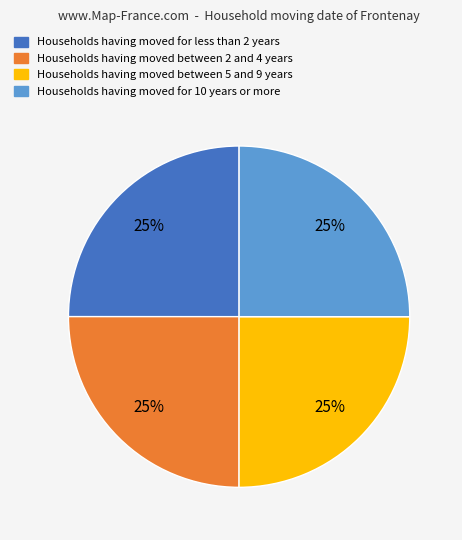

Does any single category account for the majority?

No